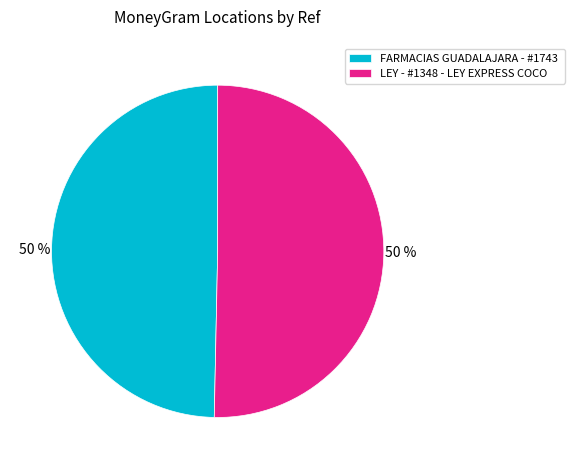

To the nearest percent, what is the combined percentage of LEY - #1348 - LEY EXPRESS COCO and FARMACIAS GUADALAJARA - #1743?

100%